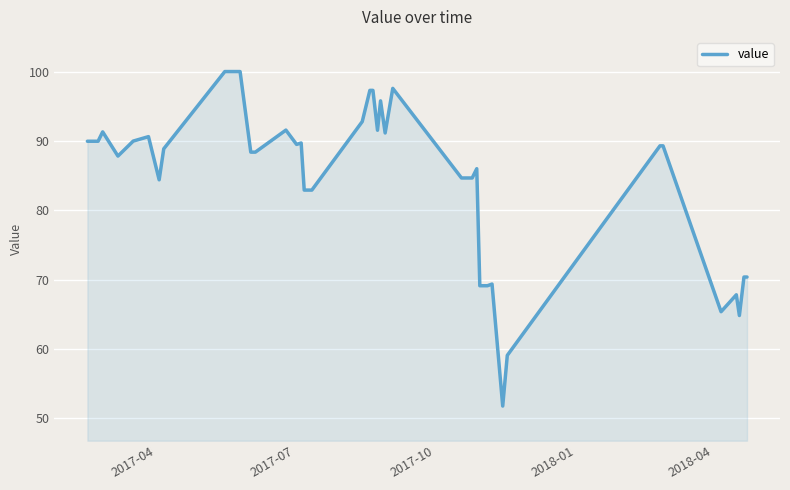

Does the chart display data point markers on the line(s)?

No